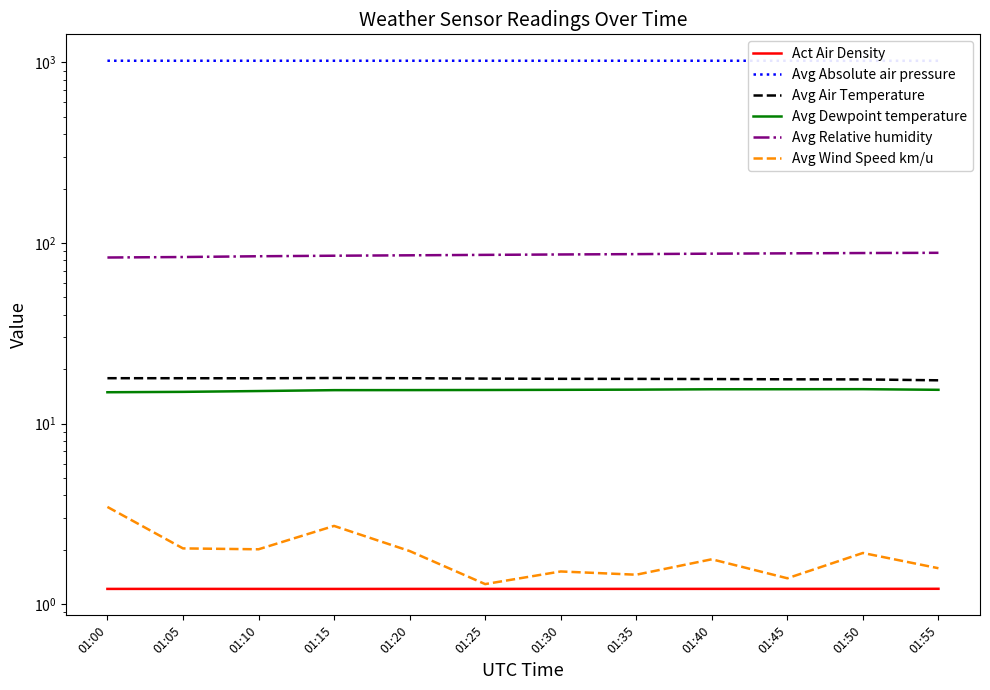

At which category does Avg Air Temperature reach its first local valley?

01:10